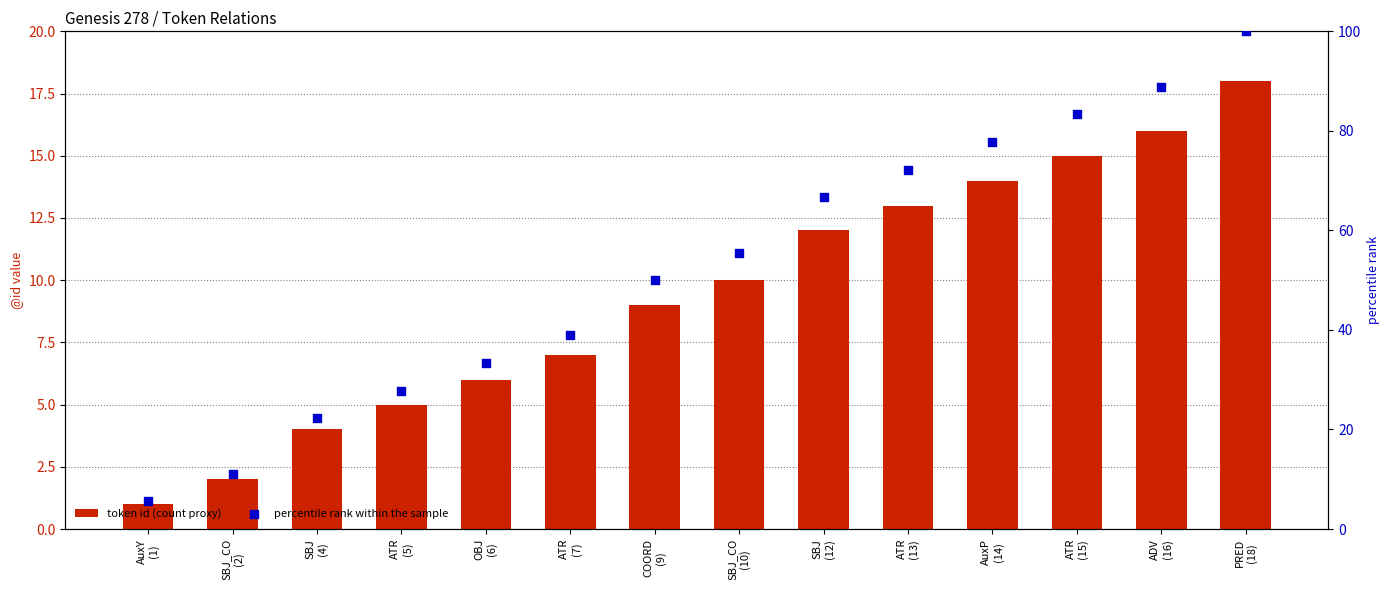

Which series contains the lowest Y value?

token id (count proxy)